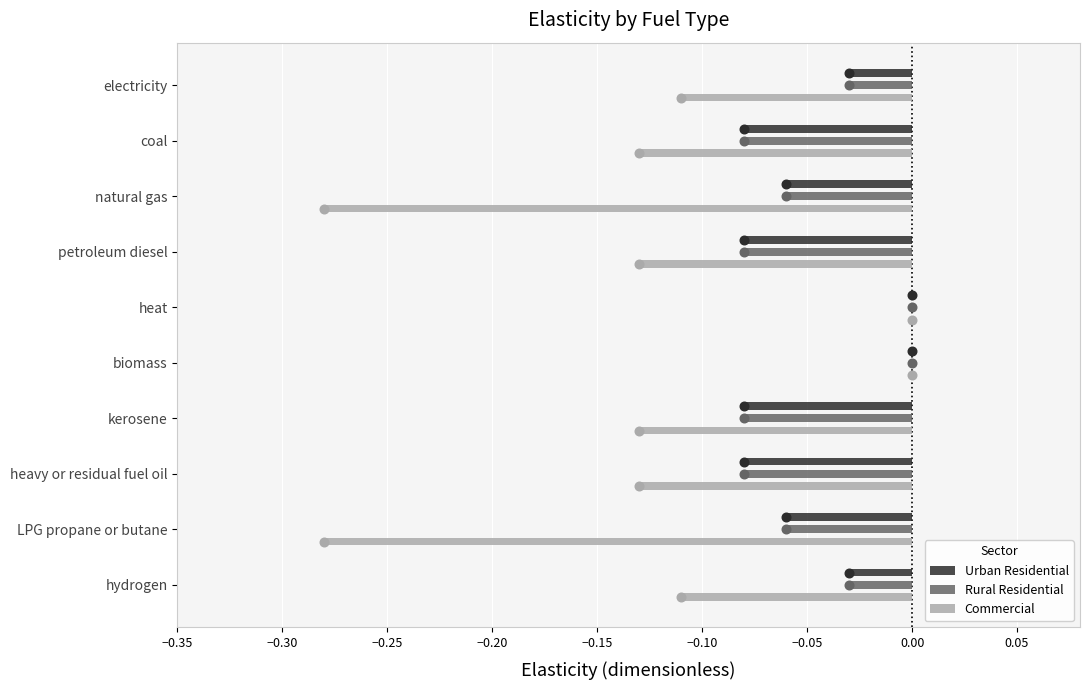

Is the value of Urban Residential at coal greater than the value of Commercial at hydrogen?

Yes